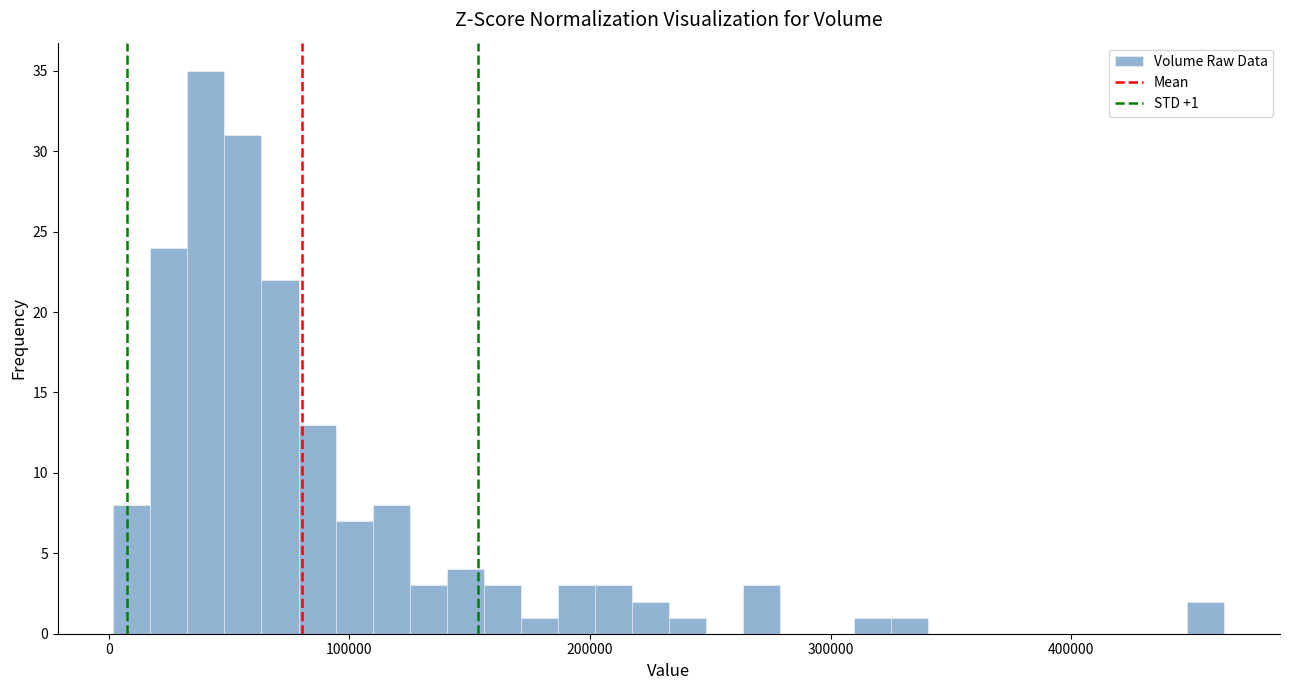

Read against the x-axis, roughly where is the centre of the tallest bar?

40000